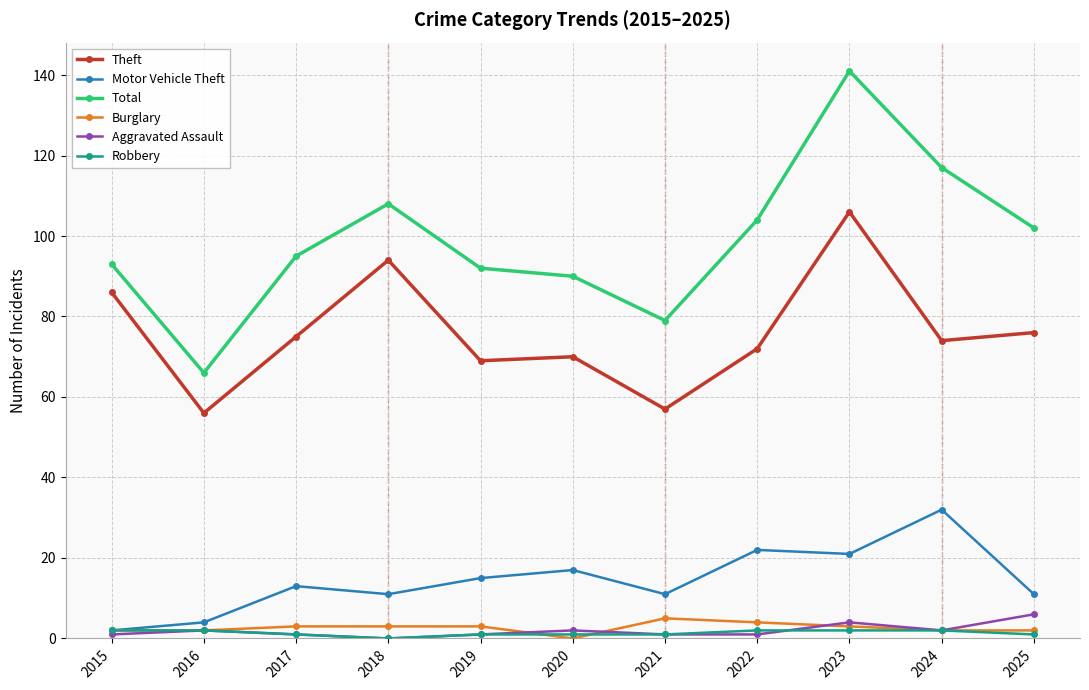

True or false: Theft has a value of 74 at 2024.

True